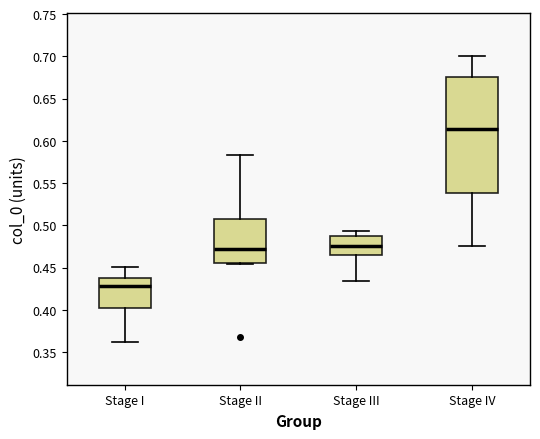

Where does the upper whisker of the box for Stage I end on the y-axis? The values are not printed on the chart, so give them approximately, as read against the axis.

0.450